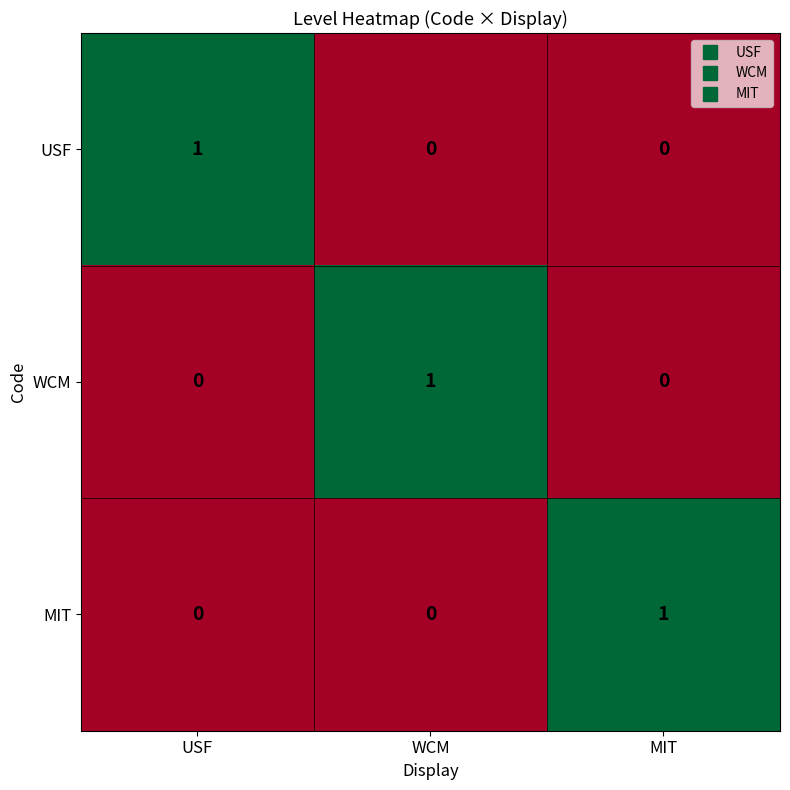

At how many categories does at least one series exceed 0?

3